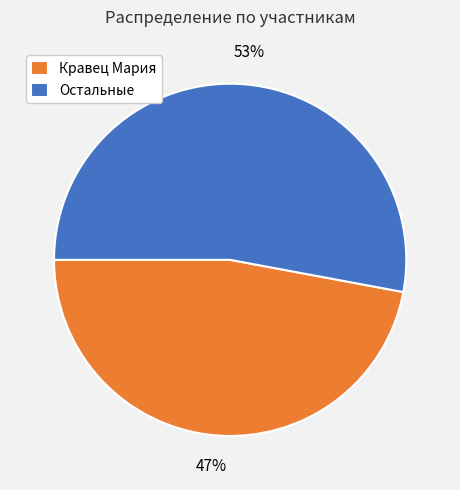

The Остальные slice represents 43% of the pie. True or false?

False